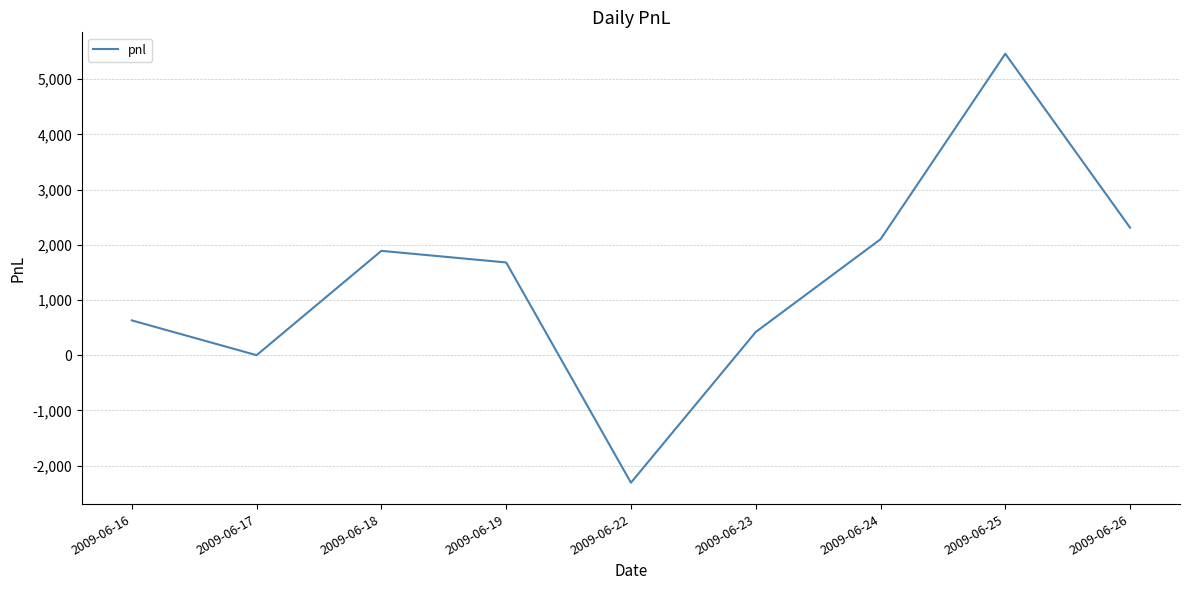

Reading right to left, what are all the values shown in this chart?

2009-06-26=2310	2009-06-25=5460	2009-06-24=2100	2009-06-23=420	2009-06-22=-2310	2009-06-19=1680	2009-06-18=1890	2009-06-17=0	2009-06-16=630